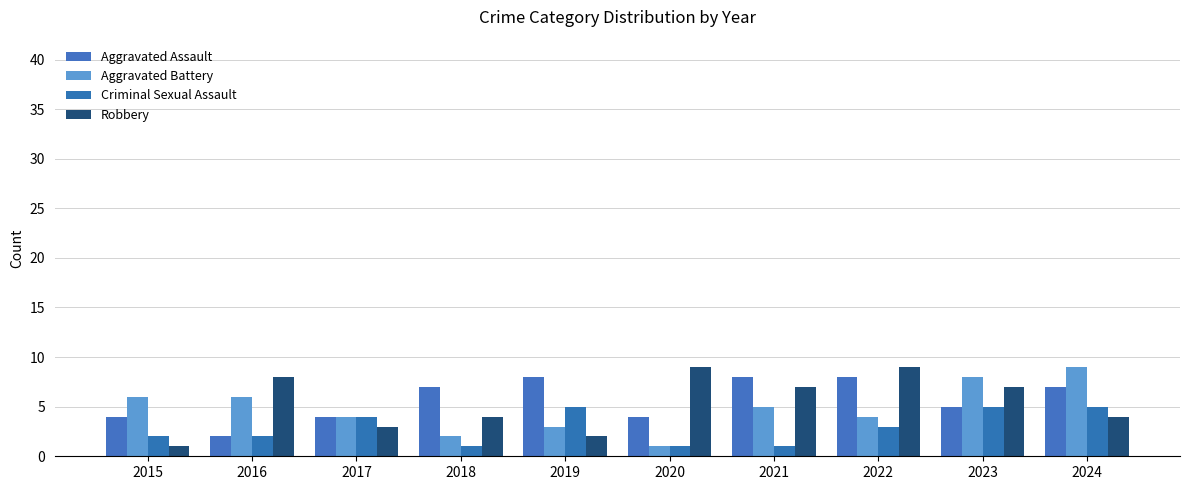

What is the total value across all series at 2017?

15